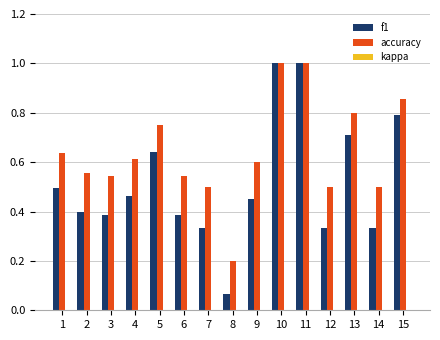

At which category does the chart reach its minimum across all series?

8